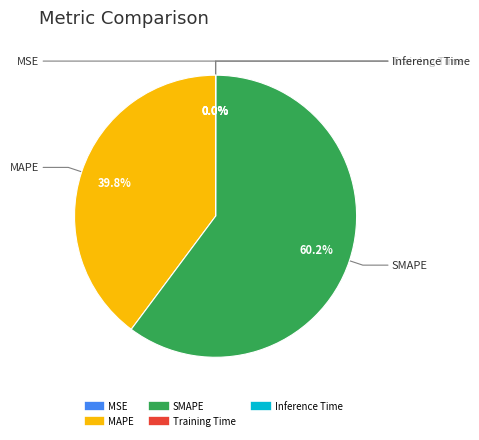

To the nearest percent, what is the difference between the largest and smallest slice percentages?

60%